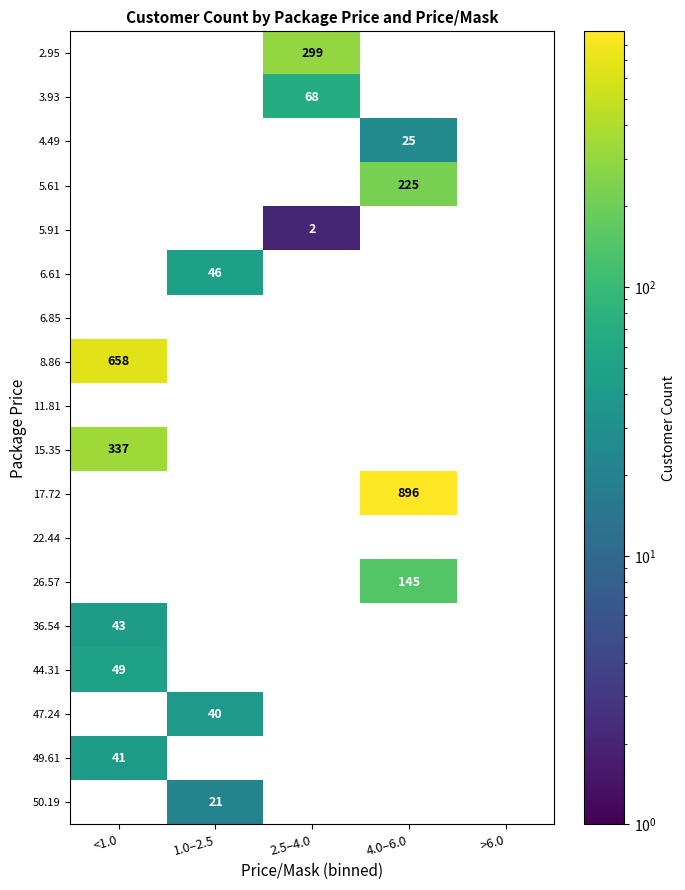

Is it true that 44.31 equals 49 at <1.0?

True